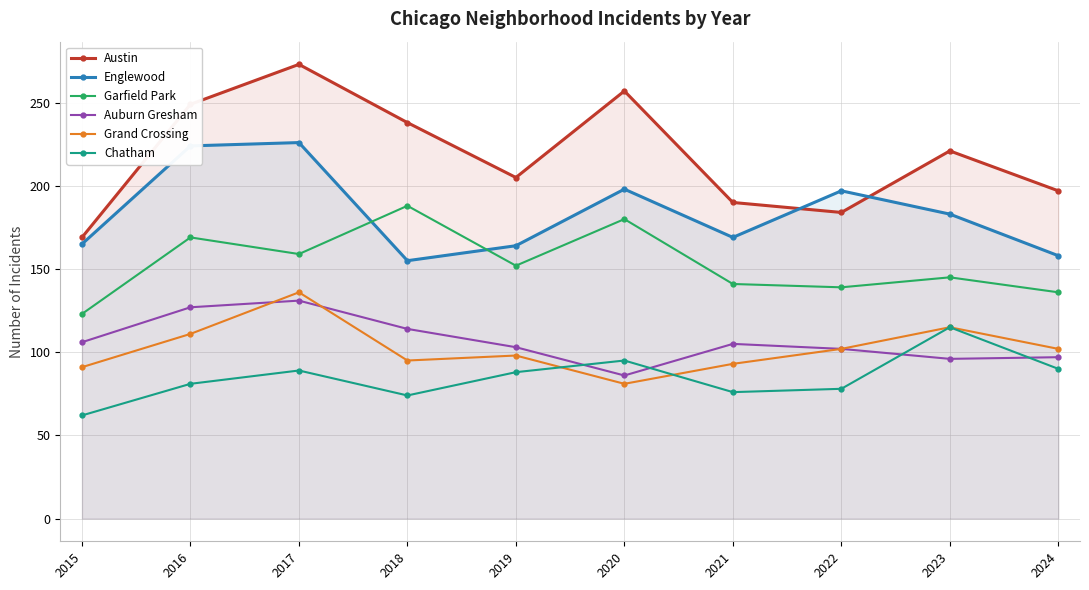

How many lines are shown in the chart?

6